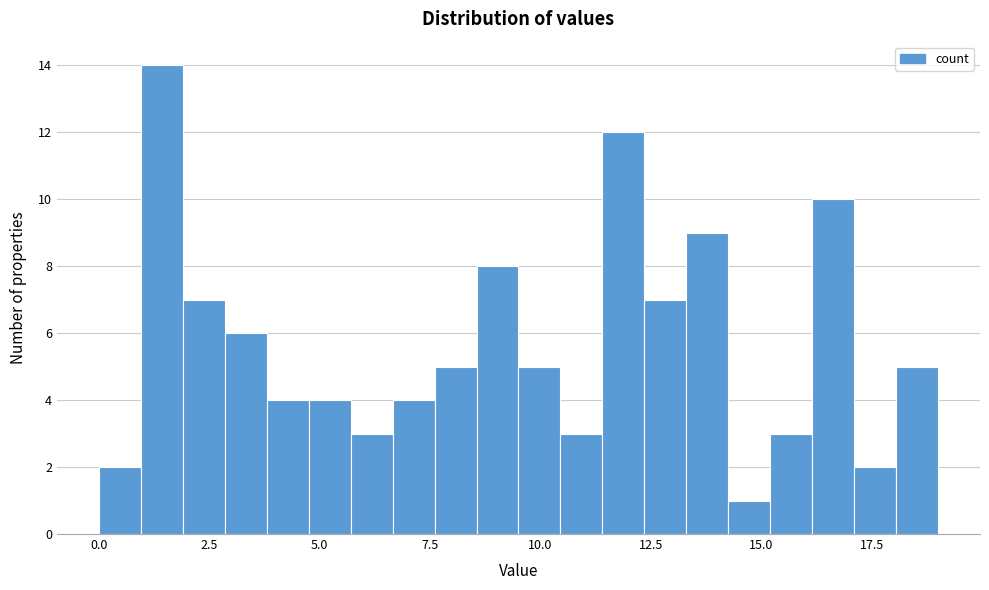

Around what value on the x-axis is the tallest bar? Give the approximate position of its centre, as read against the axis.

1.5